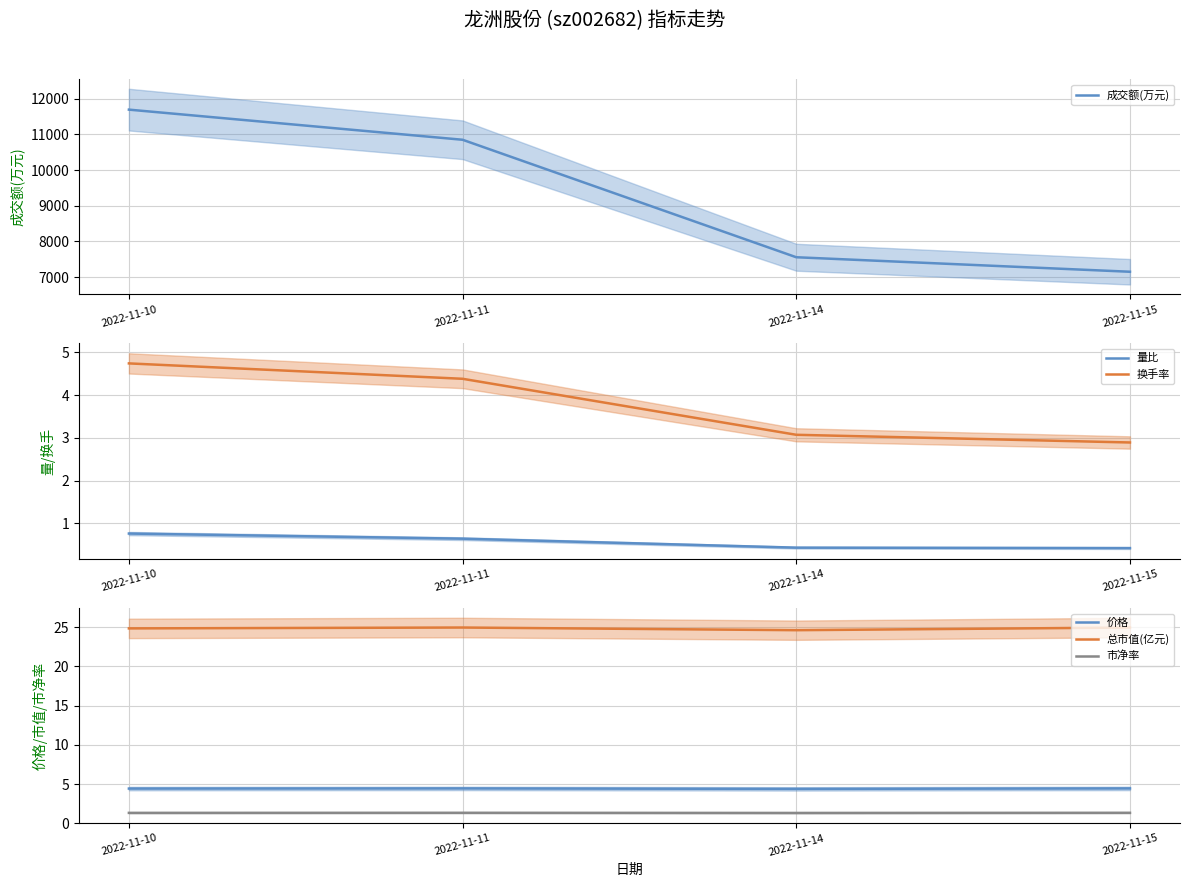

Which has a higher value, 2022-11-11 or 2022-11-14?

2022-11-11